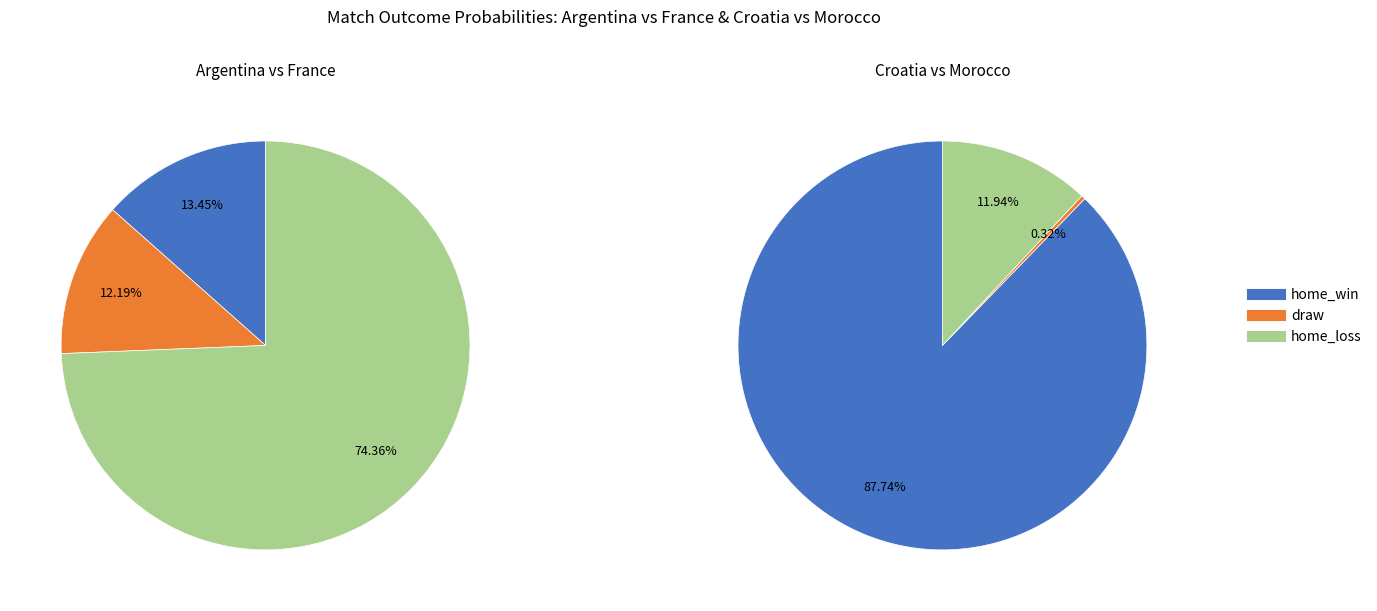

Which slice is the largest?

Croatia